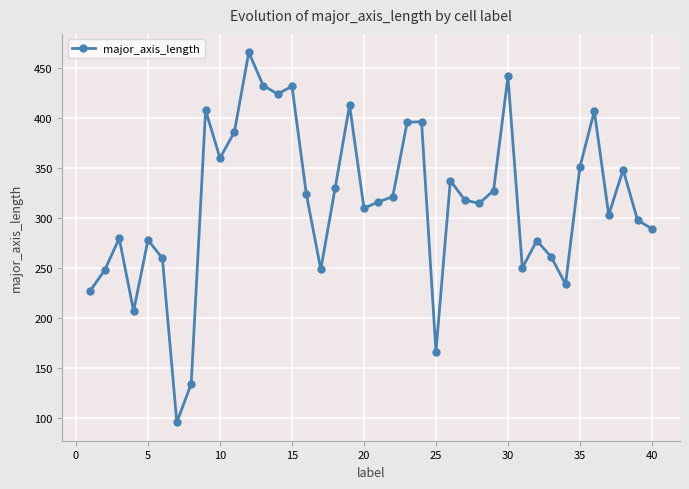

True or false: there are more than 2 points higher than both neighbors.

True